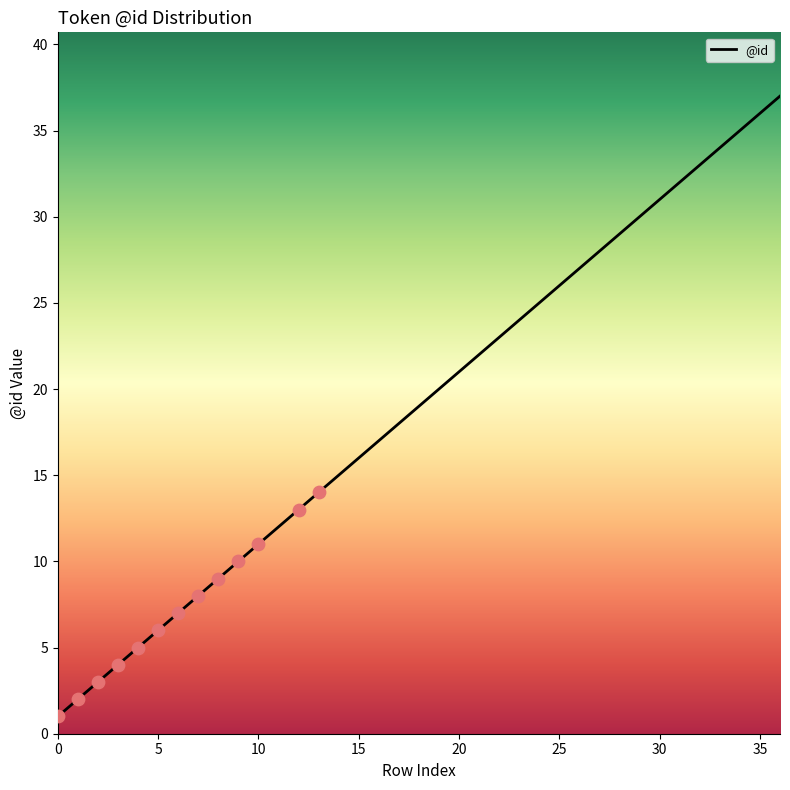

What is the maximum value shown in the chart?

37